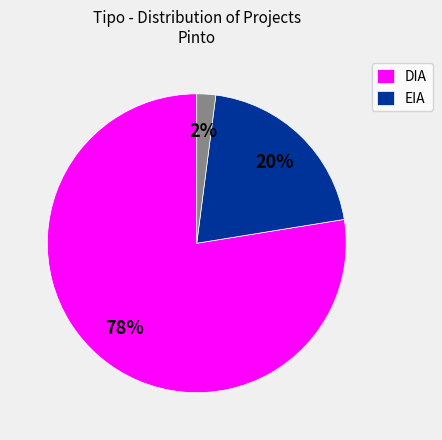

To the nearest percent, what is the difference between the largest and smallest slice percentages?

76%